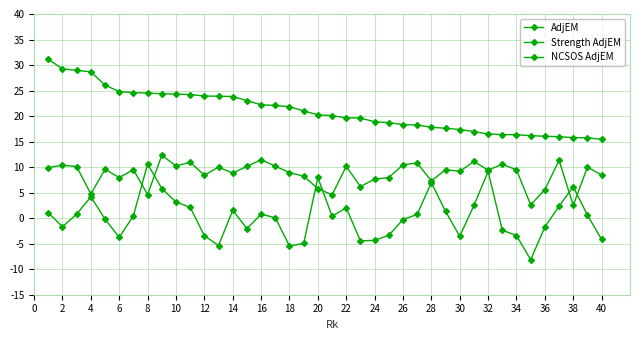

How many series are shown in this chart?

3